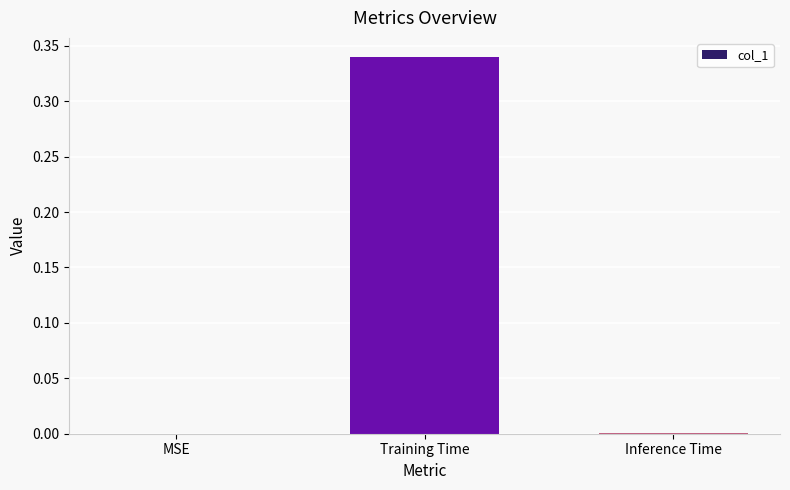

At which category does the chart reach its peak across all series?

Training Time